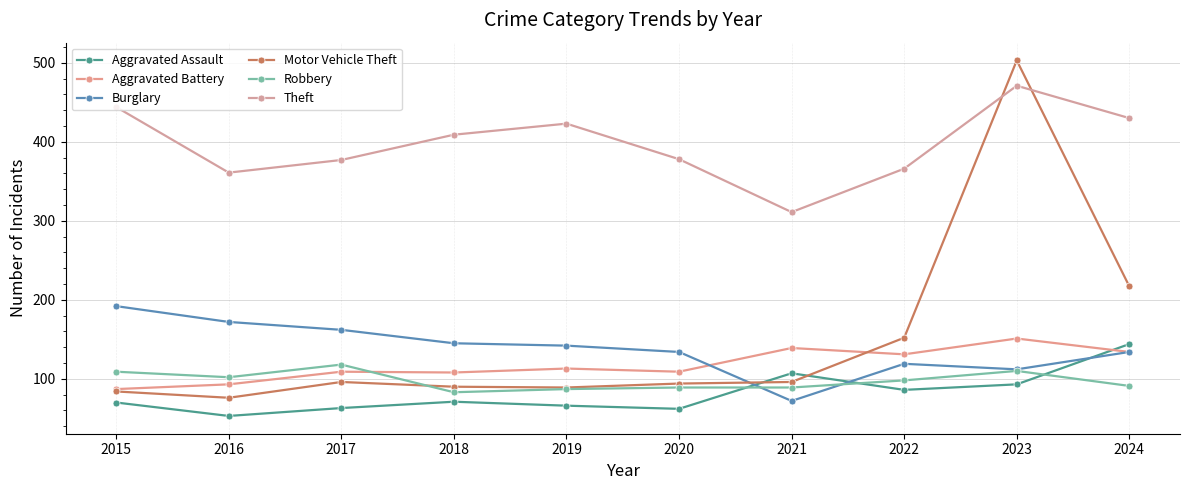

At which category does Aggravated Assault reach its first local peak?

2018